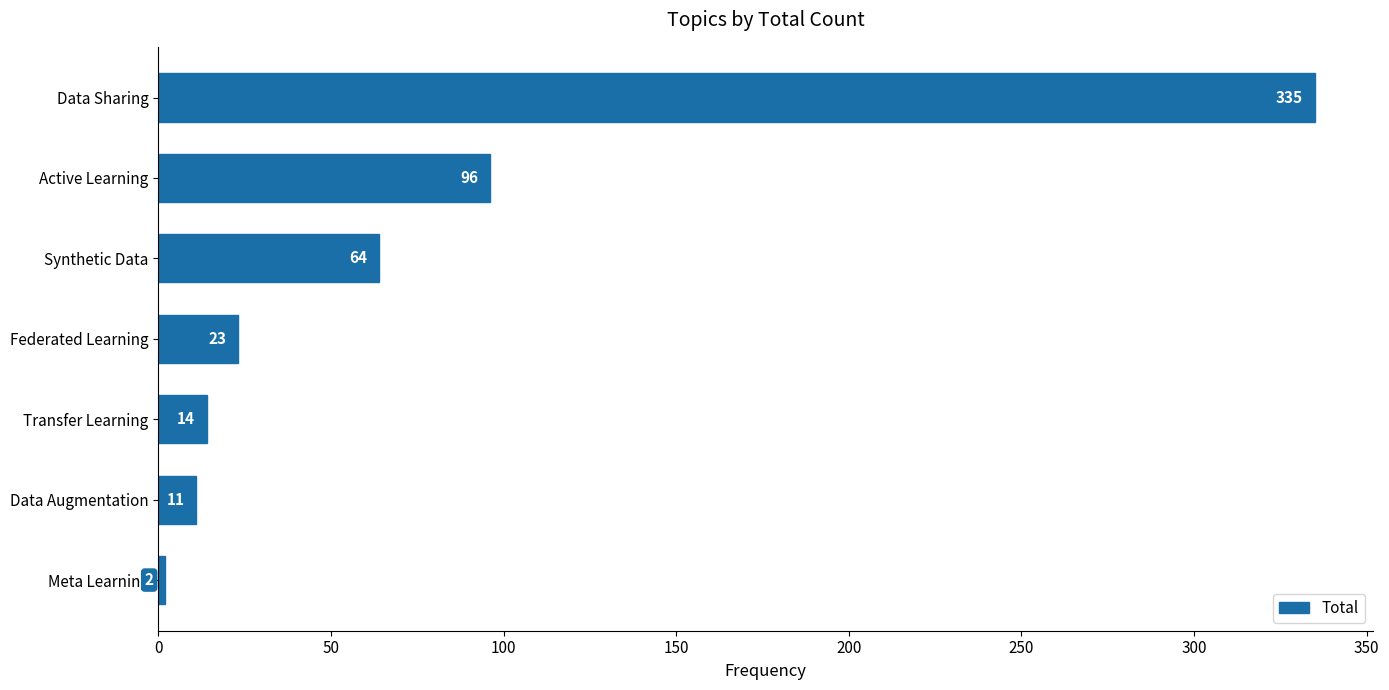

Which label corresponds to the largest value in the chart?

Data Sharing